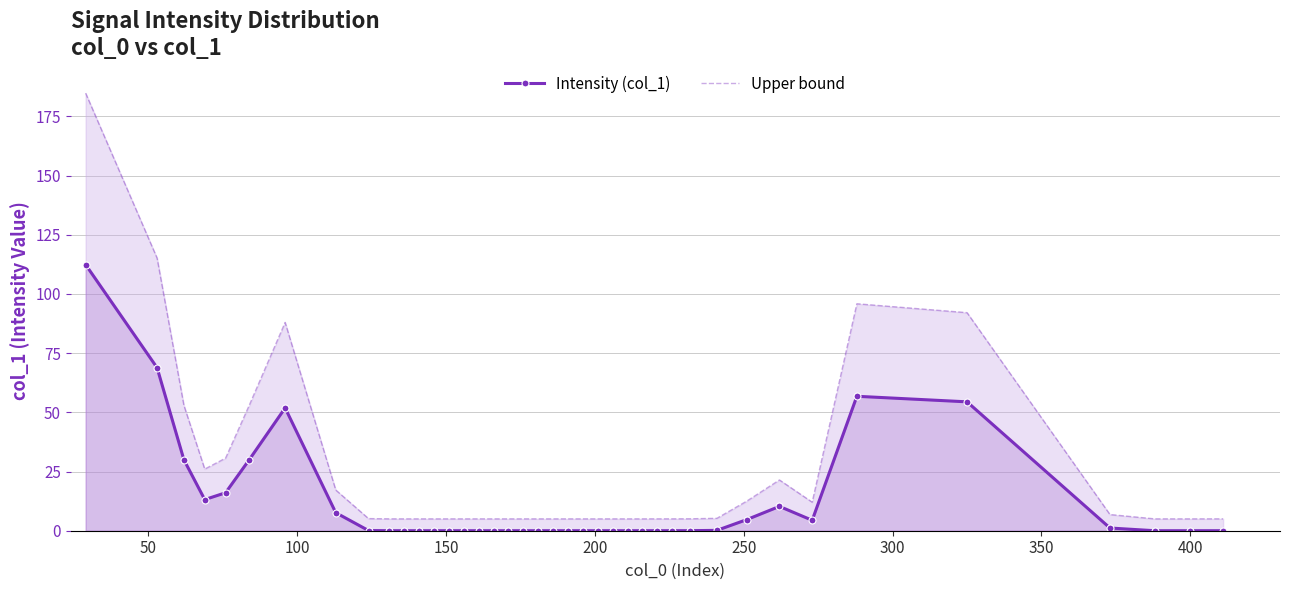

What is the difference between the maximum and minimum values in the Intensity (col_1) series?

112.4